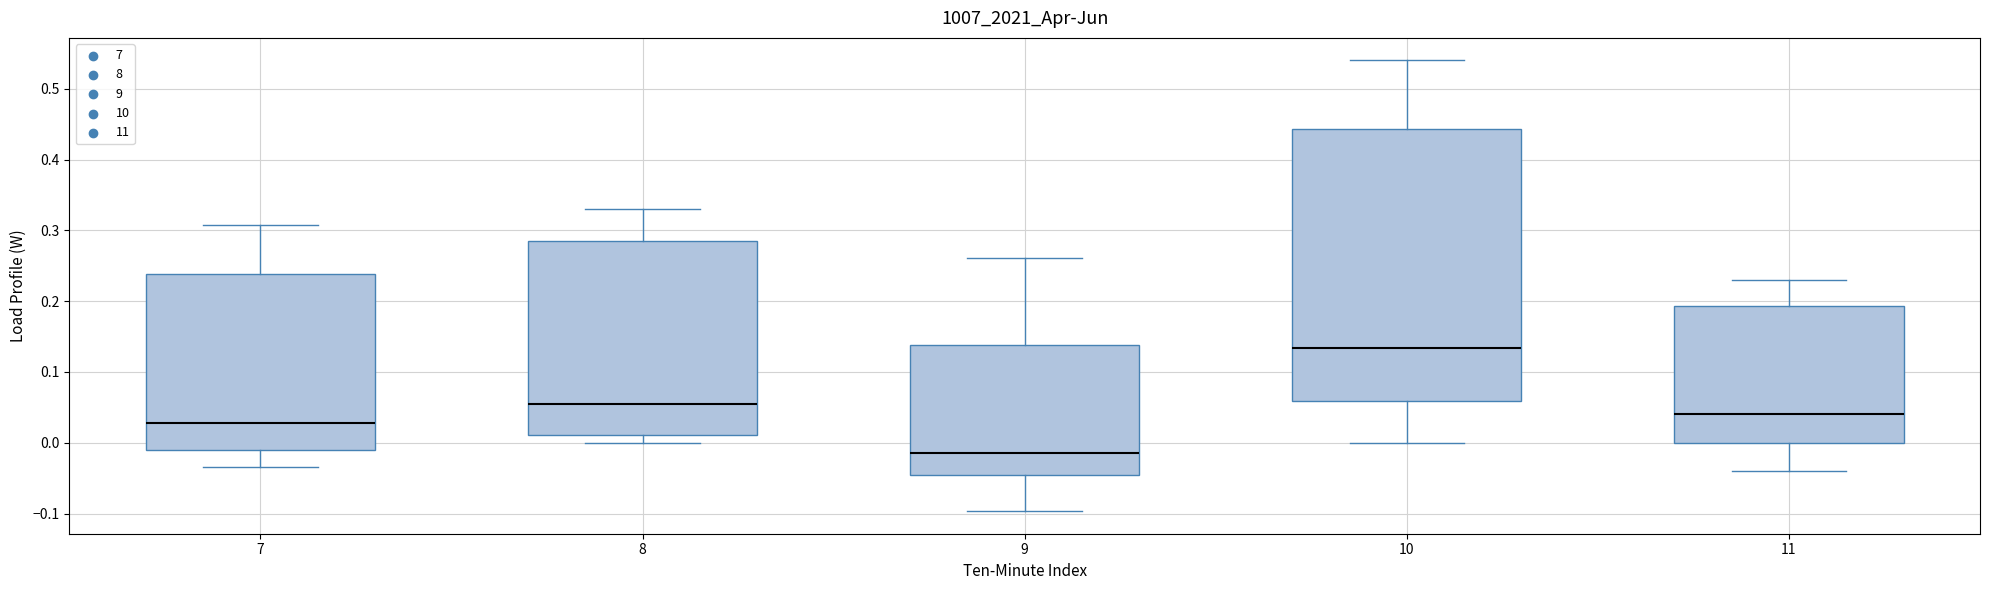

Where does the upper whisker of the box at x = 11 end on the y-axis? The values are not printed on the chart, so give them approximately, as read against the axis.

0.23